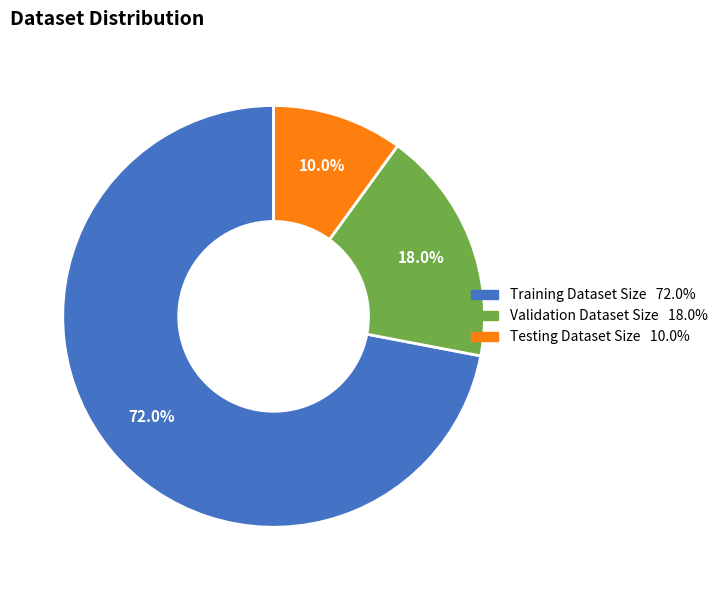

Which has a higher value, Testing Dataset Size or Validation Dataset Size?

Validation Dataset Size